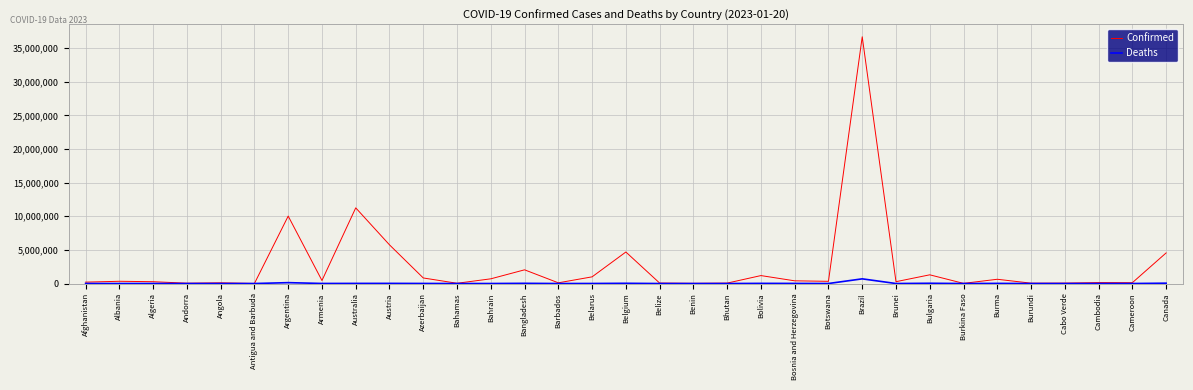

What position from the left is Burma?

28